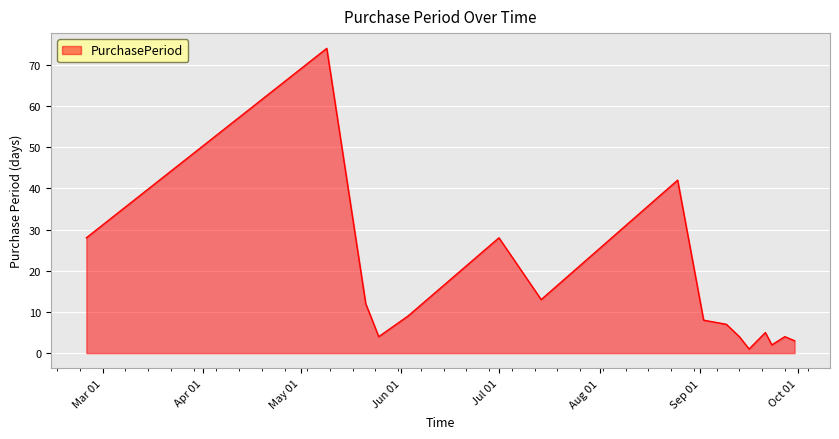

What is the average value?

14